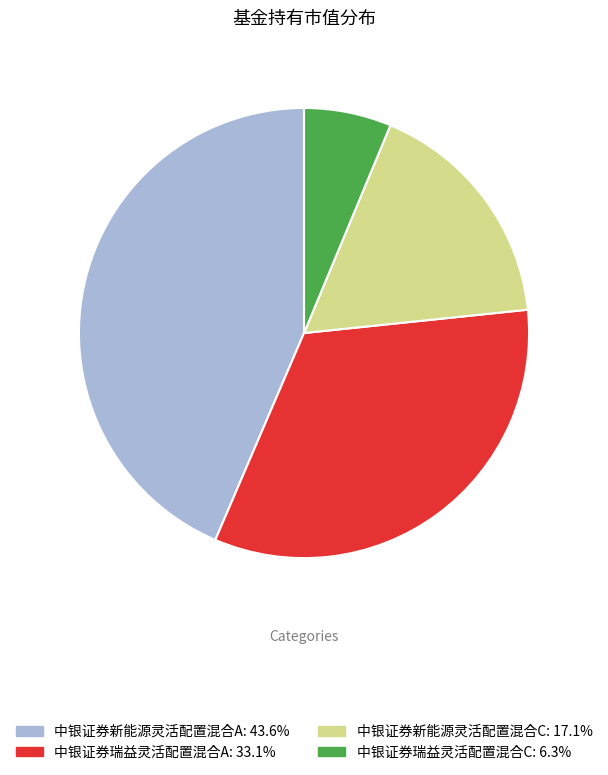

How many segments does this pie chart have?

4